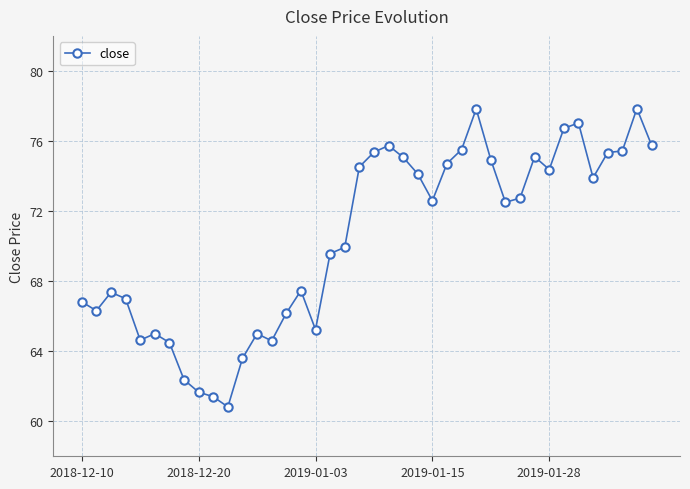

How many data points are less than 72?

19